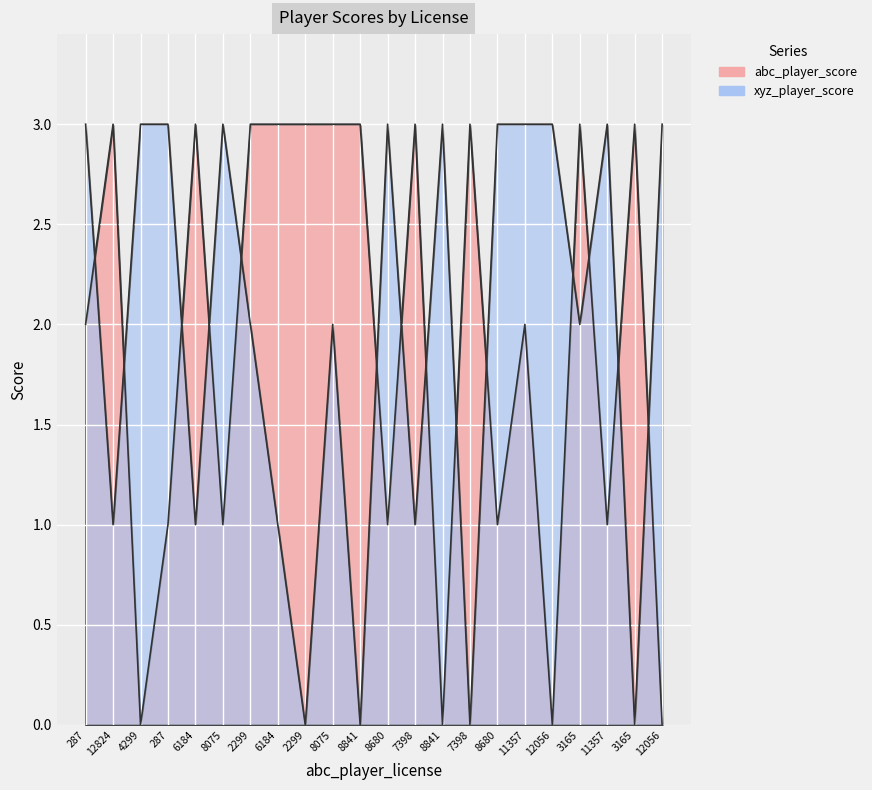

What is the sum of the xyz_player_score values at 2299 and 7398?

3